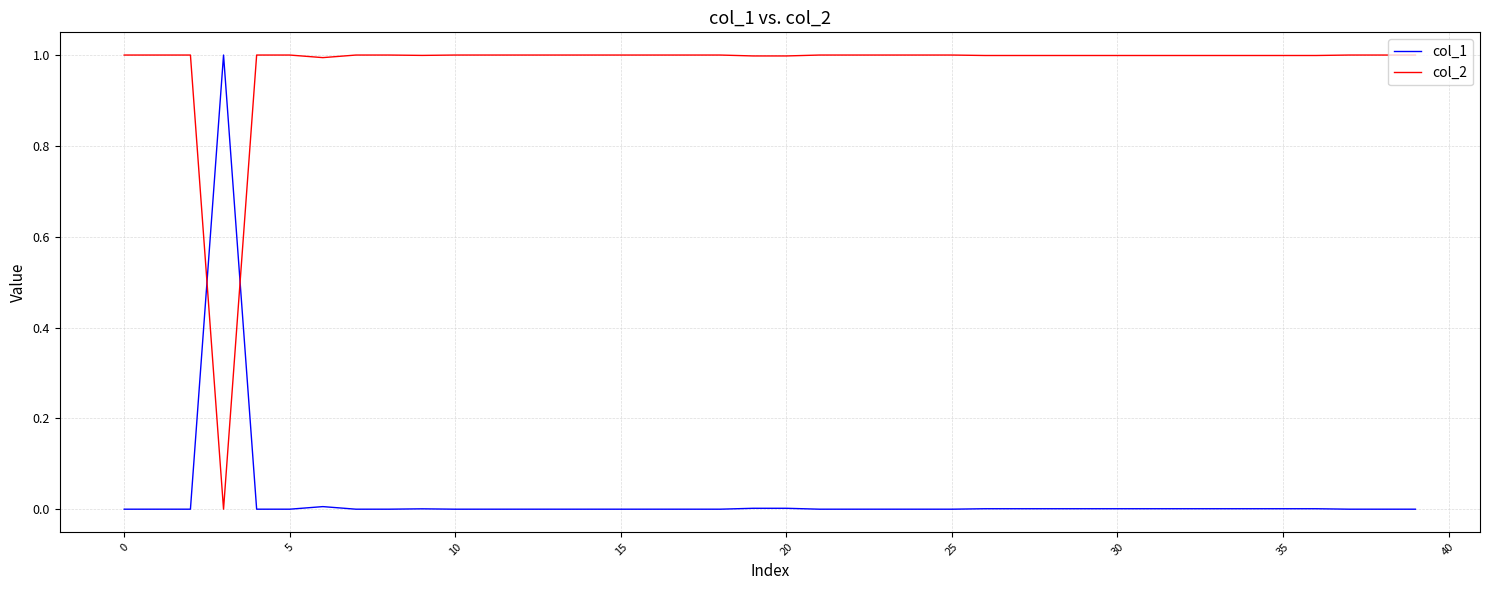

What is the sum of all col_1 values?

1.0